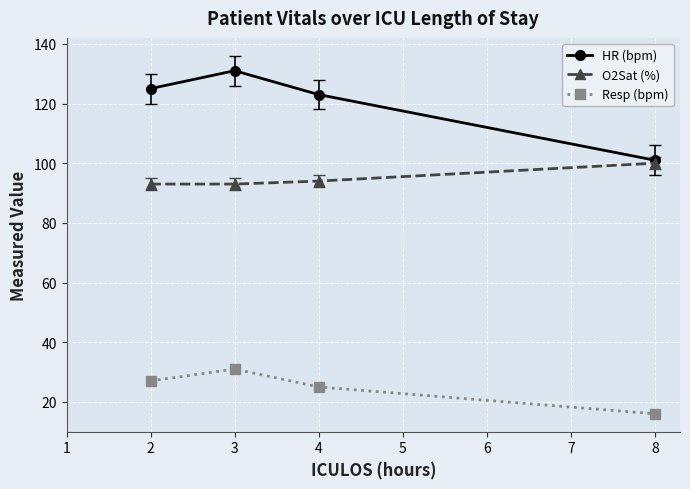

Is the value of Resp (bpm) at 4 greater than the value of HR (bpm) at 8?

No